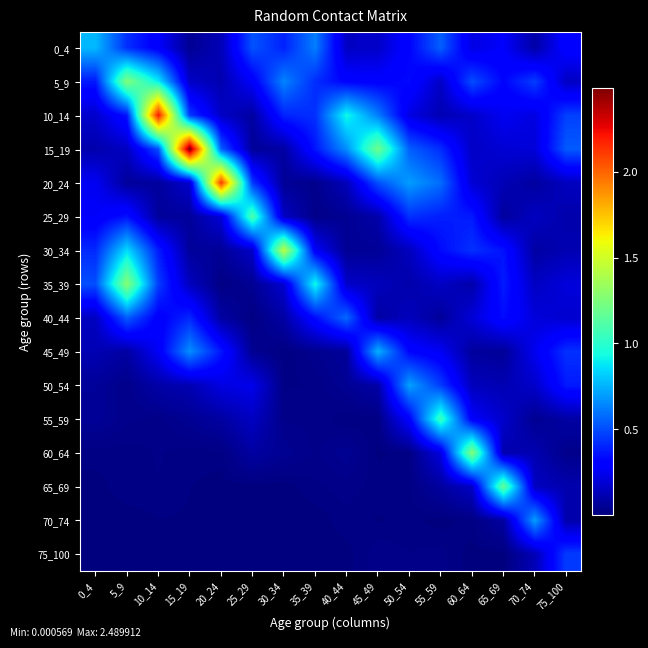

Reading right to left, what are all the values shown in this chart?

0_4: 75_100=0.3	70_74=0.1	65_69=0.3	60_64=0.2	55_59=0.5	50_54=0.3	45_49=0.2	40_44=0.2	35_39=0.6	30_34=0.4	25_29=0.5	20_24=0.1	15_19=0.0	10_14=0.3	5_9=0.4	0_4=0.8
5_9: 75_100=0.2	70_74=0.5	65_69=0.3	60_64=0.5	55_59=0.2	50_54=0.3	45_49=0.3	40_44=0.3	35_39=0.4	30_34=0.6	25_29=0.3	20_24=0.1	15_19=0.2	10_14=0.9	5_9=1.3	0_4=0.4
10_14: 75_100=0.5	70_74=0.2	65_69=0.3	60_64=0.2	55_59=0.1	50_54=0.2	45_49=0.6	40_44=0.9	35_39=0.4	30_34=0.4	25_29=0.1	20_24=0.2	15_19=0.5	10_14=2.2	5_9=0.4	0_4=0.2
15_19: 75_100=0.5	70_74=0.2	65_69=0.2	60_64=0.2	55_59=0.4	50_54=0.5	45_49=1.2	40_44=0.7	35_39=0.4	30_34=0.1	25_29=0.1	20_24=0.5	15_19=2.5	10_14=0.5	5_9=0.1	0_4=0.1
20_24: 75_100=0.1	70_74=0.1	65_69=0.1	60_64=0.2	55_59=0.6	50_54=0.7	45_49=0.5	40_44=0.1	35_39=0.0	30_34=0.1	25_29=0.4	20_24=2.1	15_19=0.2	10_14=0.1	5_9=0.1	0_4=0.3
25_29: 75_100=0.1	70_74=0.1	65_69=0.1	60_64=0.4	55_59=0.4	50_54=0.4	45_49=0.1	40_44=0.0	35_39=0.0	30_34=0.2	25_29=1.1	20_24=0.2	15_19=0.1	10_14=0.1	5_9=0.4	0_4=0.3
30_34: 75_100=0.1	70_74=0.1	65_69=0.4	60_64=0.4	55_59=0.3	50_54=0.1	45_49=0.1	40_44=0.0	35_39=0.3	30_34=1.4	25_29=0.2	20_24=0.1	15_19=0.1	10_14=0.4	5_9=0.8	0_4=0.4
35_39: 75_100=0.2	70_74=0.2	65_69=0.4	60_64=0.1	55_59=0.2	50_54=0.1	45_49=0.1	40_44=0.2	35_39=0.9	30_34=0.2	25_29=0.0	20_24=0.0	15_19=0.1	10_14=0.5	5_9=1.3	0_4=0.5
40_44: 75_100=0.2	70_74=0.2	65_69=0.3	60_64=0.2	55_59=0.1	50_54=0.1	45_49=0.1	40_44=0.6	35_39=0.3	30_34=0.1	25_29=0.0	20_24=0.1	15_19=0.4	10_14=0.3	5_9=0.5	0_4=0.1
45_49: 75_100=0.4	70_74=0.3	65_69=0.1	60_64=0.1	55_59=0.3	50_54=0.3	45_49=0.8	40_44=0.1	35_39=0.0	30_34=0.0	25_29=0.0	20_24=0.4	15_19=0.7	10_14=0.3	5_9=0.1	0_4=0.1
50_54: 75_100=0.4	70_74=0.2	65_69=0.1	60_64=0.1	55_59=0.5	50_54=0.7	45_49=0.1	40_44=0.0	35_39=0.0	30_34=0.0	25_29=0.2	20_24=0.2	15_19=0.1	10_14=0.1	5_9=0.0	0_4=0.1
55_59: 75_100=0.1	70_74=0.0	65_69=0.2	60_64=0.3	55_59=1.0	50_54=0.3	45_49=0.0	40_44=0.0	35_39=0.0	30_34=0.0	25_29=0.1	20_24=0.1	15_19=0.0	10_14=0.0	5_9=0.0	0_4=0.1
60_64: 75_100=0.0	70_74=0.1	65_69=0.1	60_64=1.3	55_59=0.2	50_54=0.0	45_49=0.0	40_44=0.0	35_39=0.0	30_34=0.0	25_29=0.1	20_24=0.0	15_19=0.0	10_14=0.0	5_9=0.0	0_4=0.0
65_69: 75_100=0.1	70_74=0.1	65_69=1.2	60_64=0.2	55_59=0.1	50_54=0.0	45_49=0.0	40_44=0.0	35_39=0.0	30_34=0.0	25_29=0.0	20_24=0.0	15_19=0.0	10_14=0.0	5_9=0.0	0_4=0.0
70_74: 75_100=0.1	70_74=0.7	65_69=0.1	60_64=0.0	55_59=0.0	50_54=0.0	45_49=0.0	40_44=0.0	35_39=0.0	30_34=0.0	25_29=0.0	20_24=0.0	15_19=0.0	10_14=0.0	5_9=0.0	0_4=0.0
75_100: 75_100=0.5	70_74=0.1	65_69=0.0	60_64=0.0	55_59=0.0	50_54=0.0	45_49=0.0	40_44=0.0	35_39=0.0	30_34=0.0	25_29=0.0	20_24=0.0	15_19=0.0	10_14=0.0	5_9=0.0	0_4=0.0